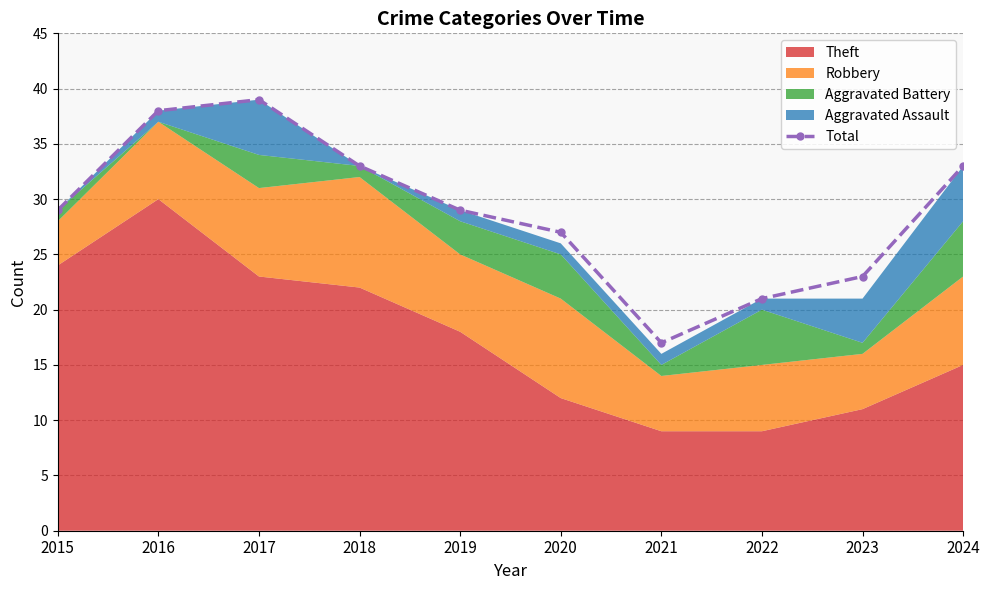

At which category does the chart reach its minimum across all series?

2021